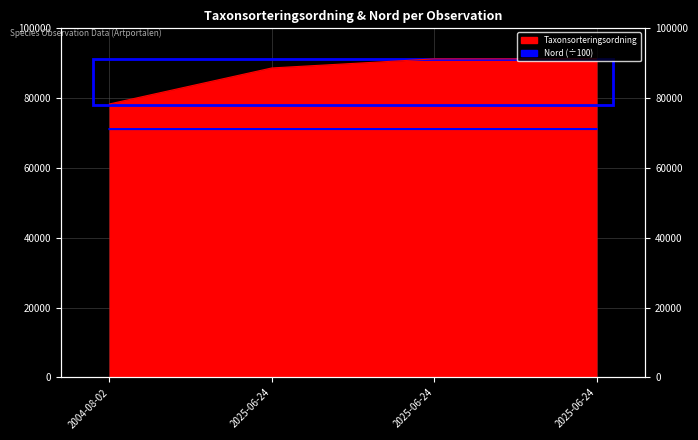

The value at 2004-08-02 is 34436.2. True or false?

False